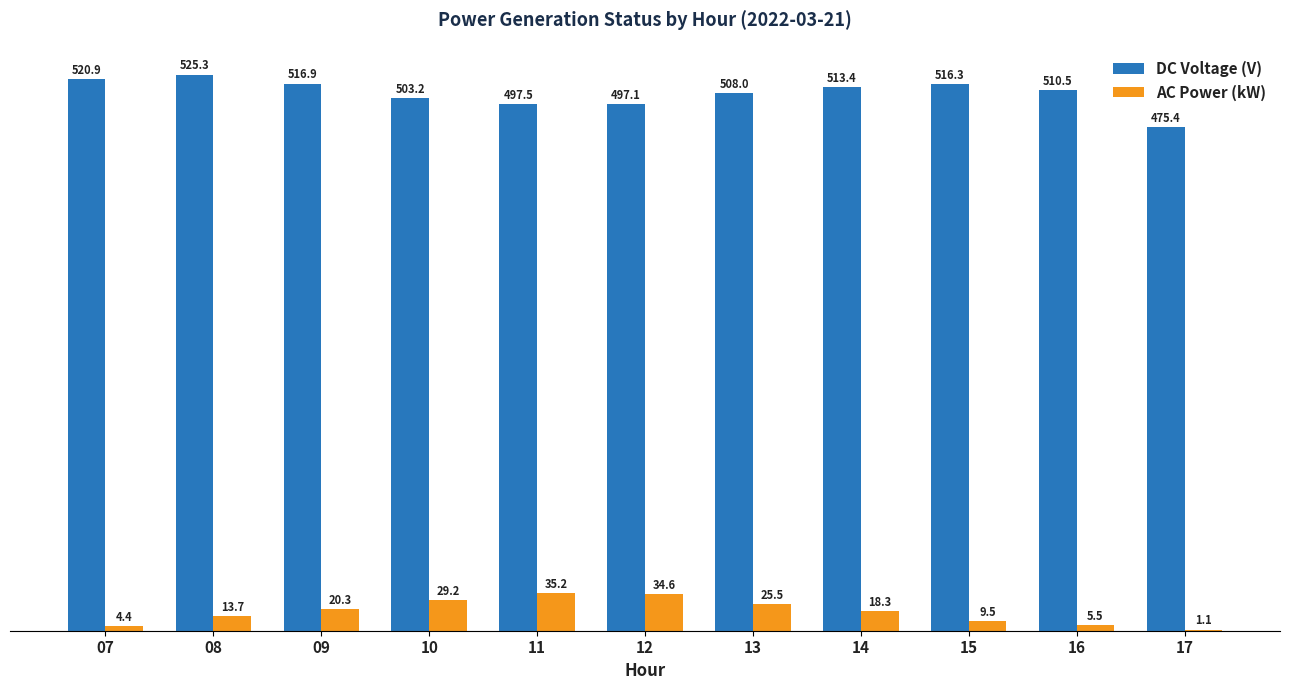

What is the sum of all AC Power (kW) values?

197.3